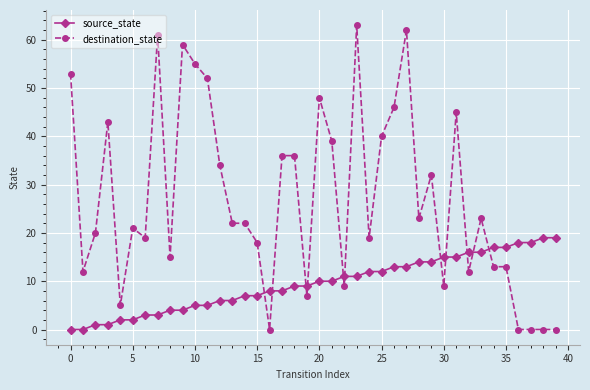

Rank the series by their maximum value, from highest to lowest.

destination_state, source_state